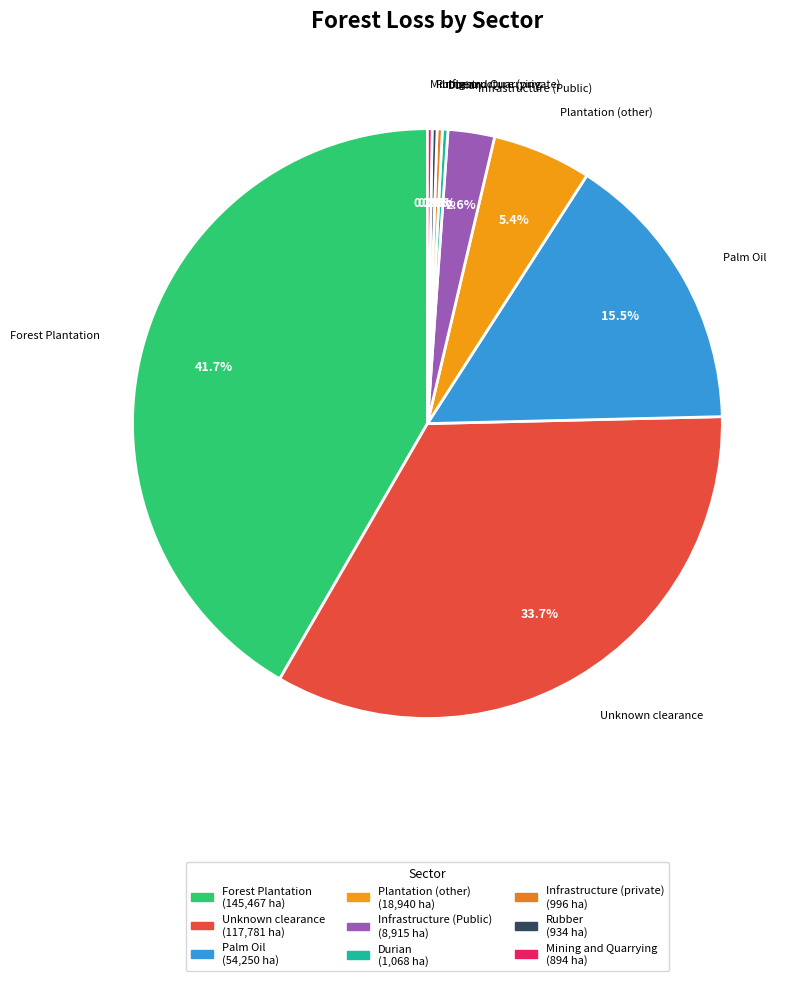

Which category has the biggest portion of the pie?

Forest Plantation